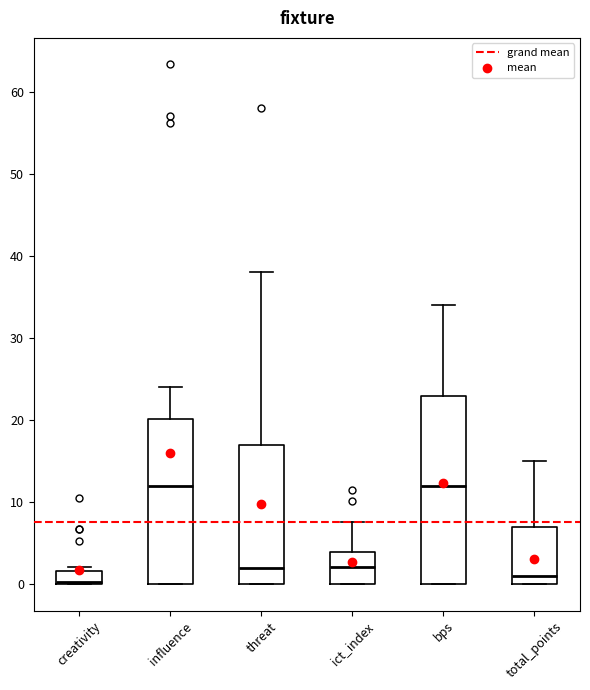

Reading left to right, transcribe this box plot: for each box, give where its median line is, the range the box spans, and where its two whiskers end, as read against the y-axis. The values are not printed on the chart, so give them approximately, as read against the axis.

creativity: median 0, box 0 to 2, whiskers 0 to 2 (just above the box's upper edge)
influence: median 12, box 0 to 20, whiskers 0 to 24
threat: median 2, box 0 to 17, whiskers 0 to 38
ict_index: median 2, box 0 to 4, whiskers 0 to 8
bps: median 12, box 0 to 23, whiskers 0 to 34
total_points: median 1, box 0 to 7, whiskers 0 to 15